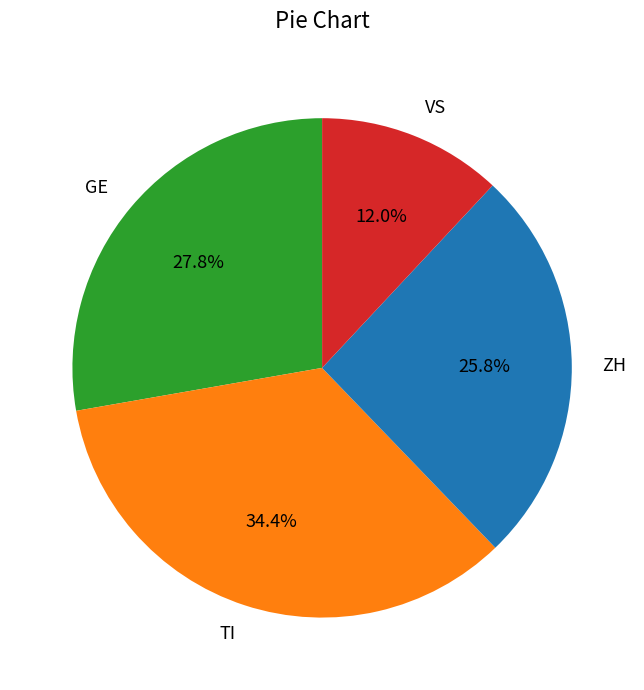

Which has a higher value, GE or VS?

GE